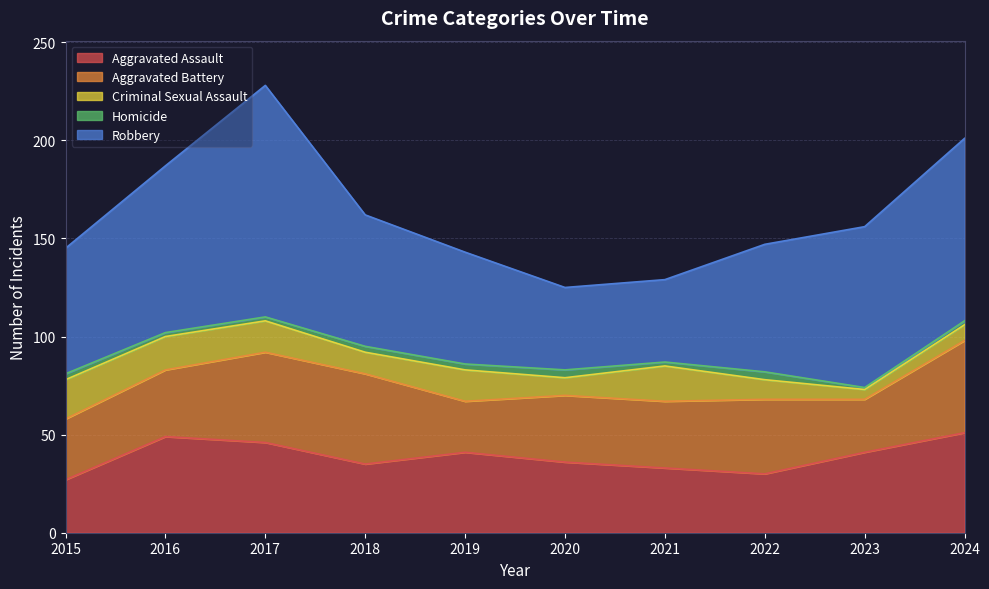

True or false: Robbery and Aggravated Assault cross at least once.

False